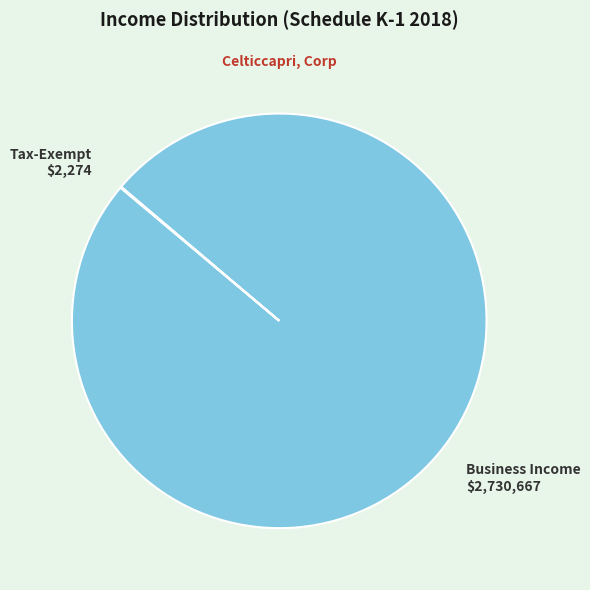

Is there any slice that represents more than half of the pie?

Yes